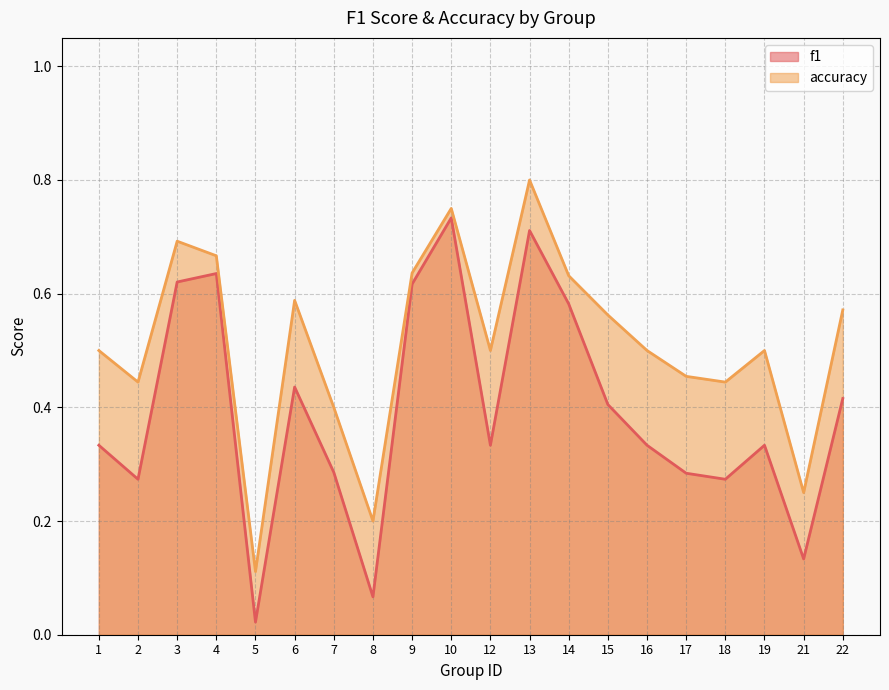

What is the maximum value for accuracy?

0.8